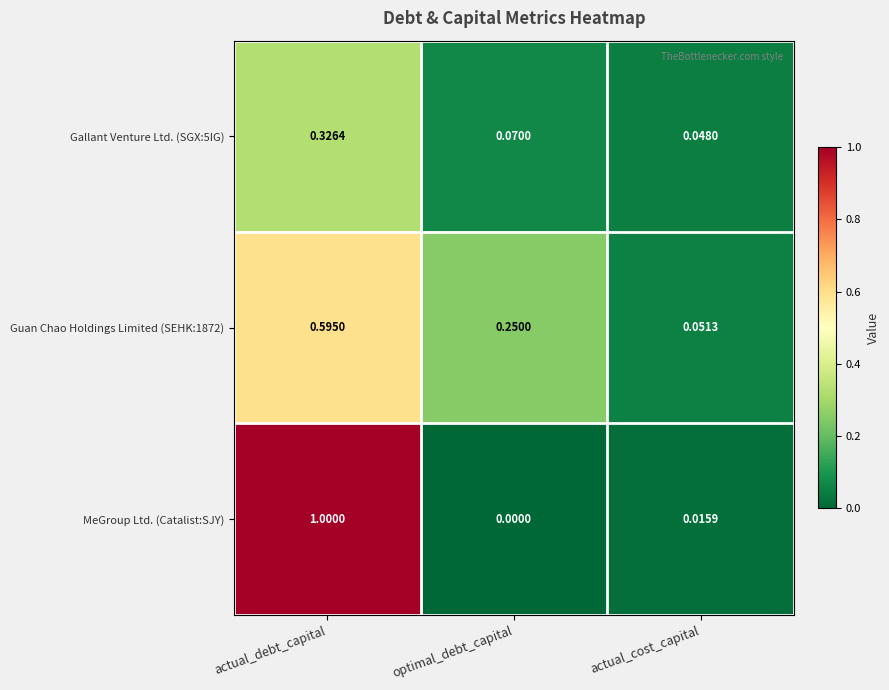

At actual_debt_capital, list the series in order from smallest to largest.

Gallant Venture Ltd. (SGX:5IG), Guan Chao Holdings Limited (SEHK:1872), MeGroup Ltd. (Catalist:SJY)